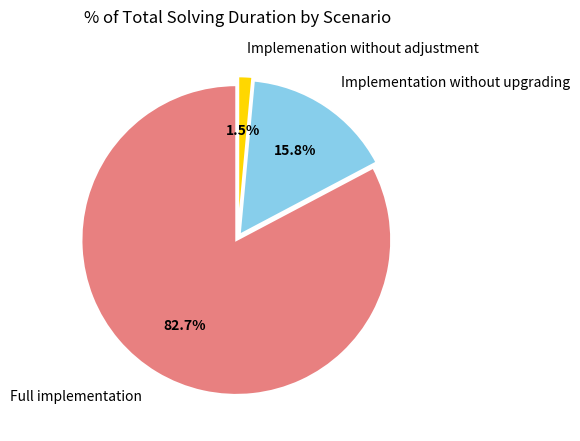

Do Implemenation without adjustment and Full implementation together represent more than half of the pie?

Yes